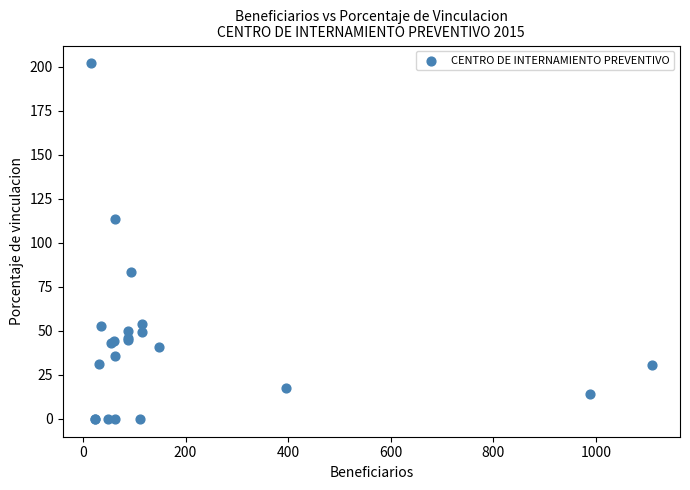

What Y value in the scatter plot is closest to 100?

113.3